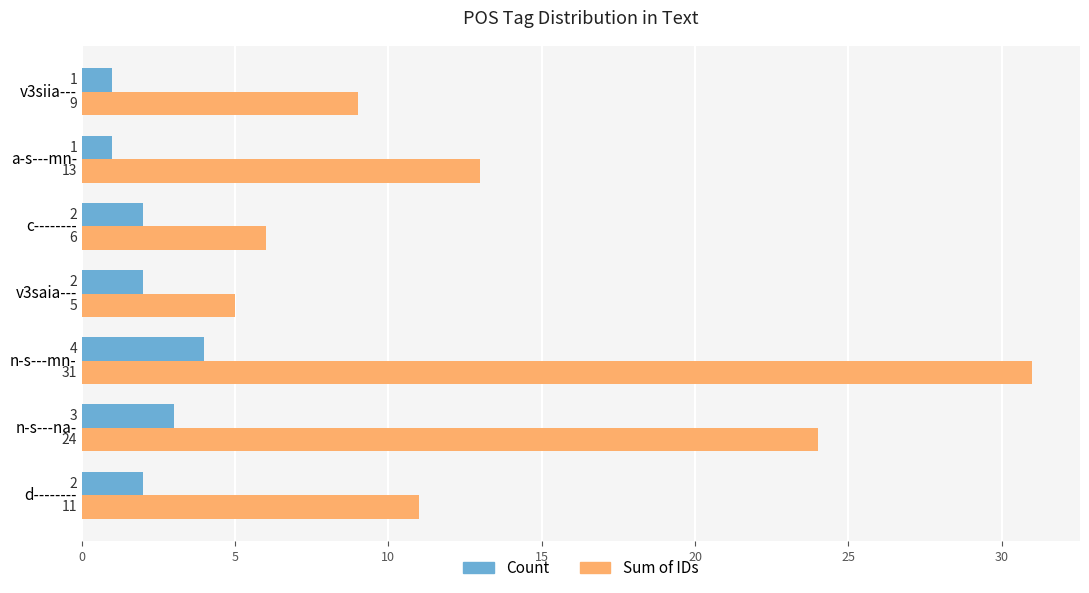

At which category is the sum across all series the highest?

n-s---mn-